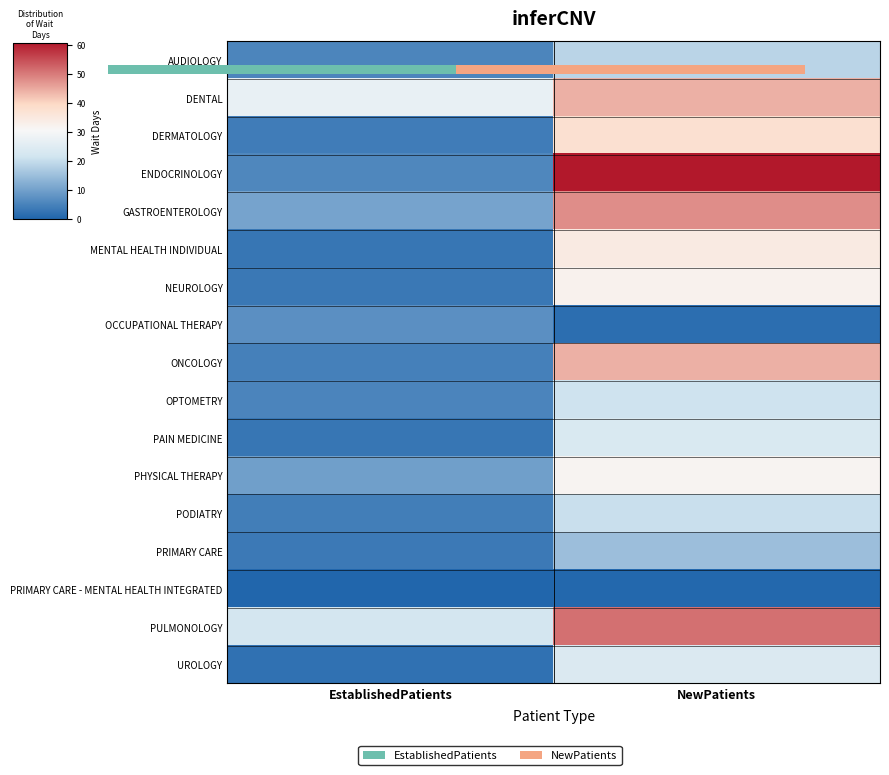

Between EstablishedPatients and NewPatients, which series saw the biggest shift?

ENDOCRINOLOGY